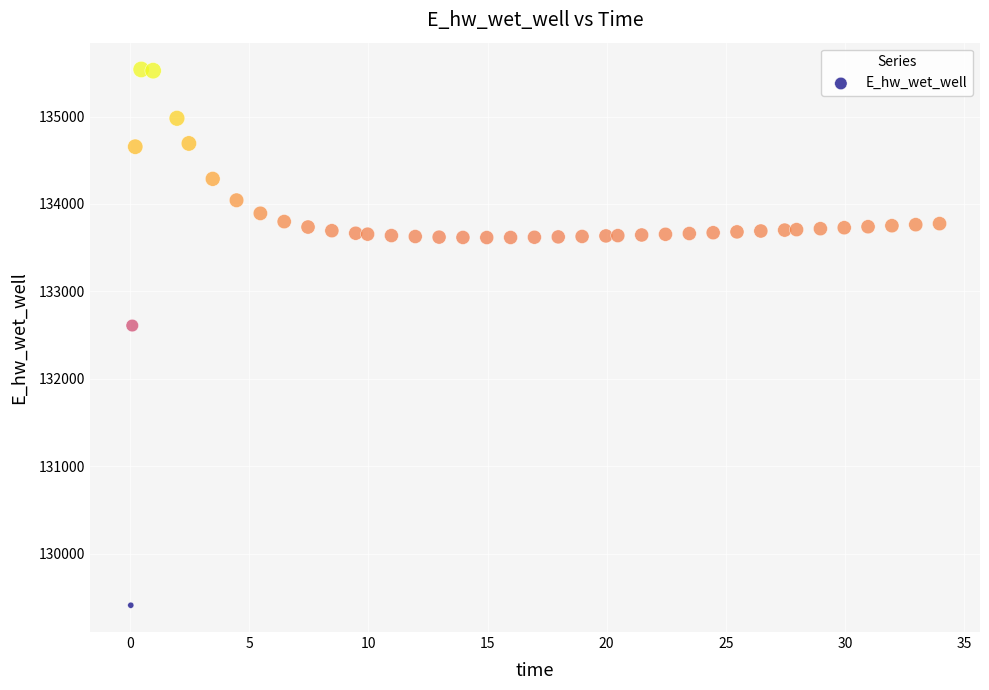

What is the range of X values (max minus min)?

33.9